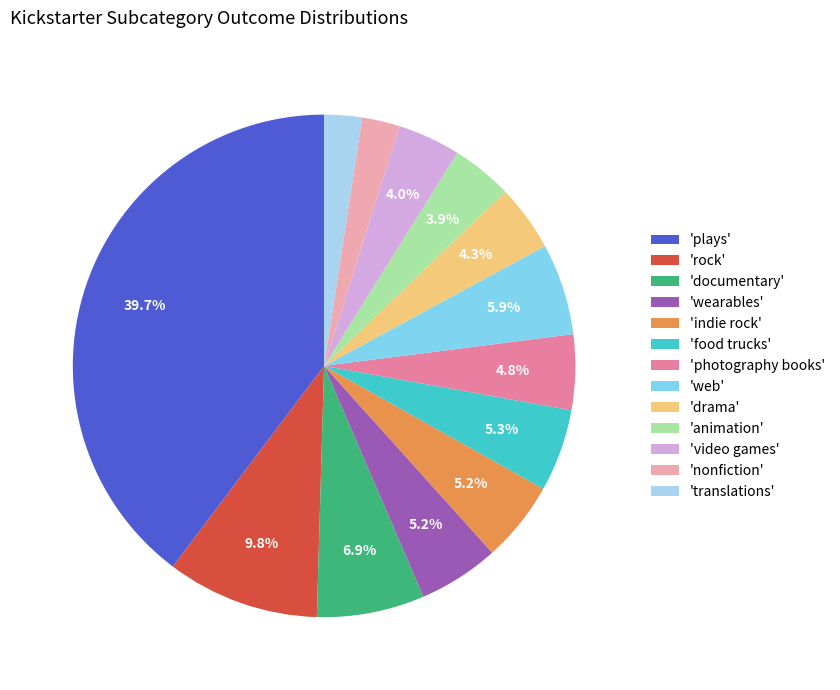

Which has a higher value, 'animation' or 'plays'?

'plays'